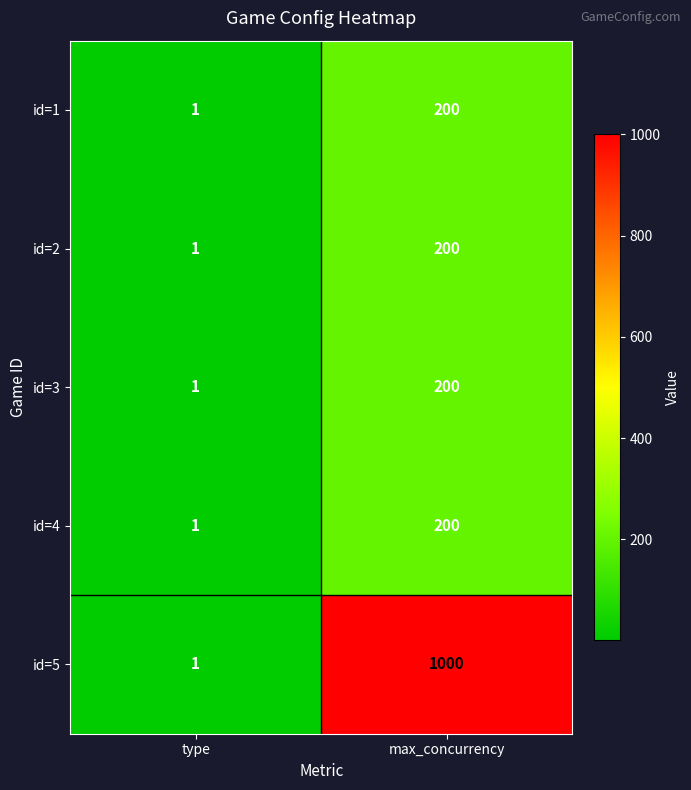

Rank the categories by id=4 value from lowest to highest.

type, max_concurrency